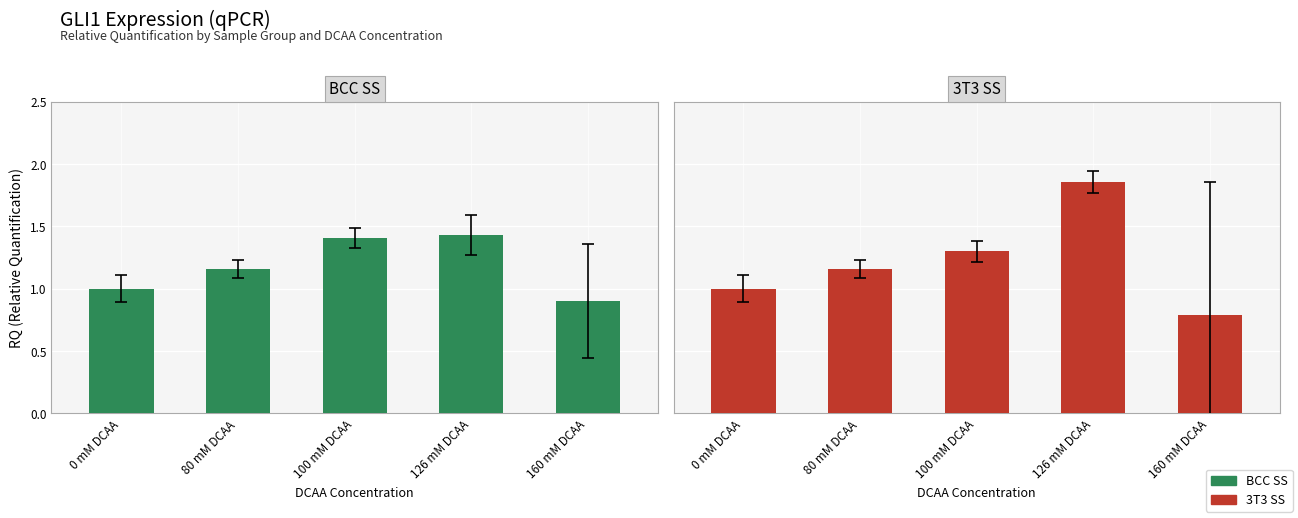

What is the value of the BCC SS bar at the 2nd from the left?

1.2